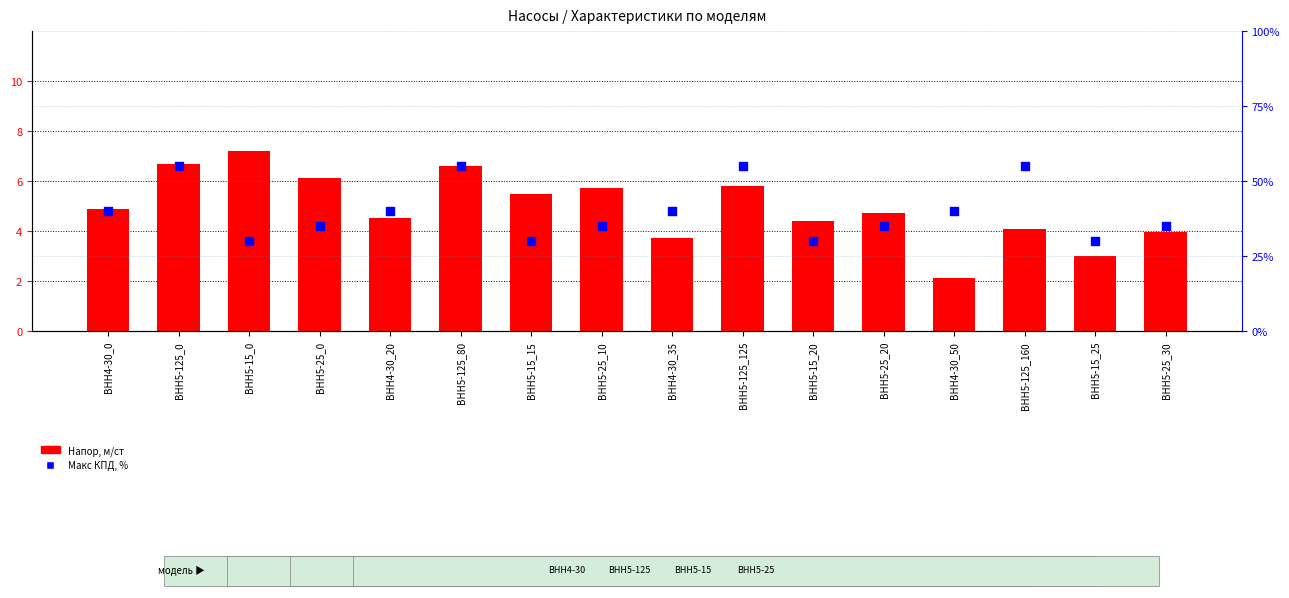

What are all the series names shown in the legend?

Напор, Макс КПД, %